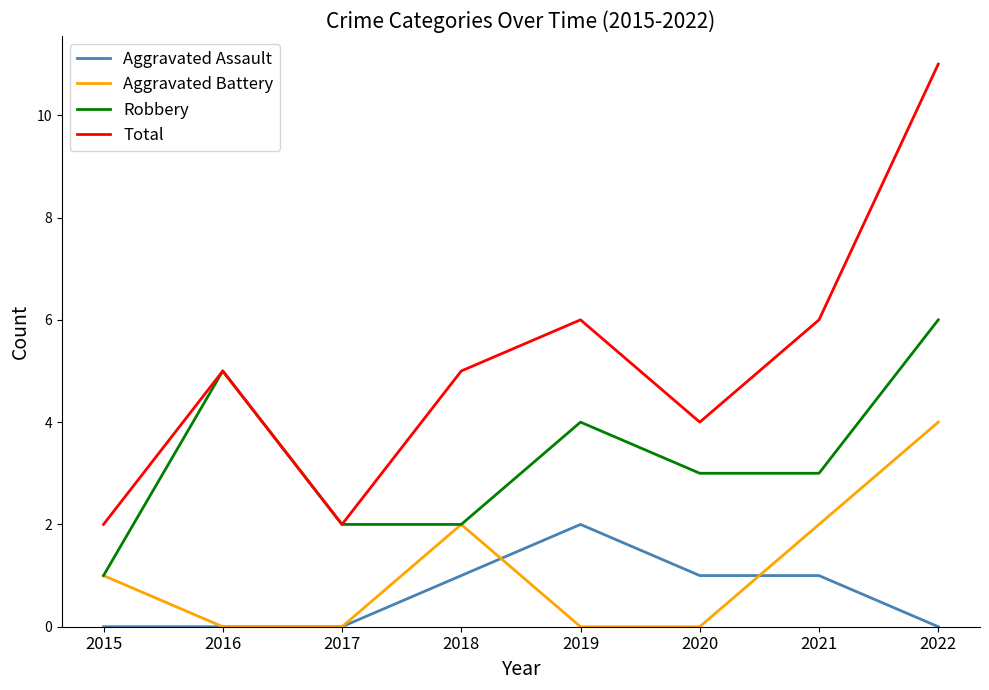

How many categories are shown in the chart?

8